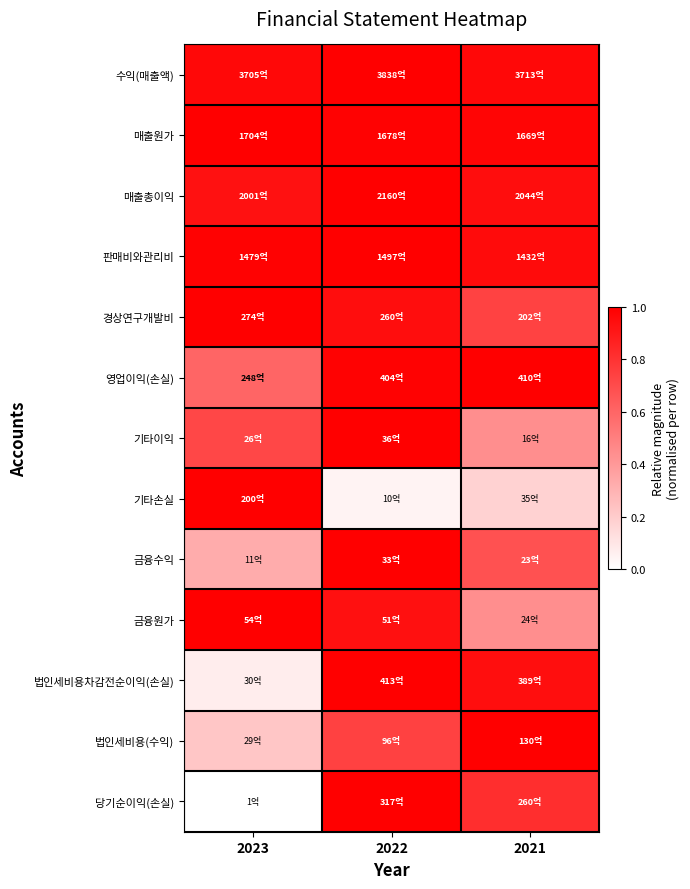

Reading left to right, extract all data points from this chart.

수익(매출액): 2023=1.0	2022=1.0	2021=1.0
매출원가: 2023=1.0	2022=1.0	2021=1.0
매출총이익: 2023=0.9	2022=1.0	2021=0.9
판매비와관리비: 2023=1.0	2022=1.0	2021=1.0
경상연구개발비: 2023=1.0	2022=0.9	2021=0.7
영업이익(손실): 2023=0.6	2022=1.0	2021=1.0
기타이익: 2023=0.7	2022=1.0	2021=0.4
기타손실: 2023=1.0	2022=0.0	2021=0.2
금융수익: 2023=0.3	2022=1.0	2021=0.7
금융원가: 2023=1.0	2022=0.9	2021=0.4
법인세비용차감전순이익(손실): 2023=0.1	2022=1.0	2021=0.9
법인세비용(수익): 2023=0.2	2022=0.7	2021=1.0
당기순이익(손실): 2023=0.0	2022=1.0	2021=0.8